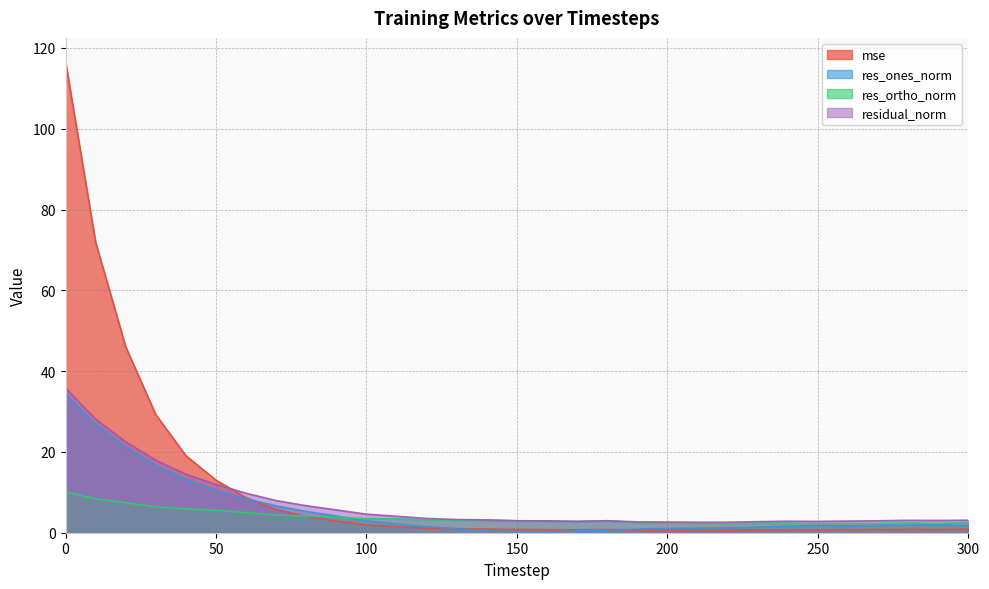

What is the sum of all res_ones_norm values?

175.1